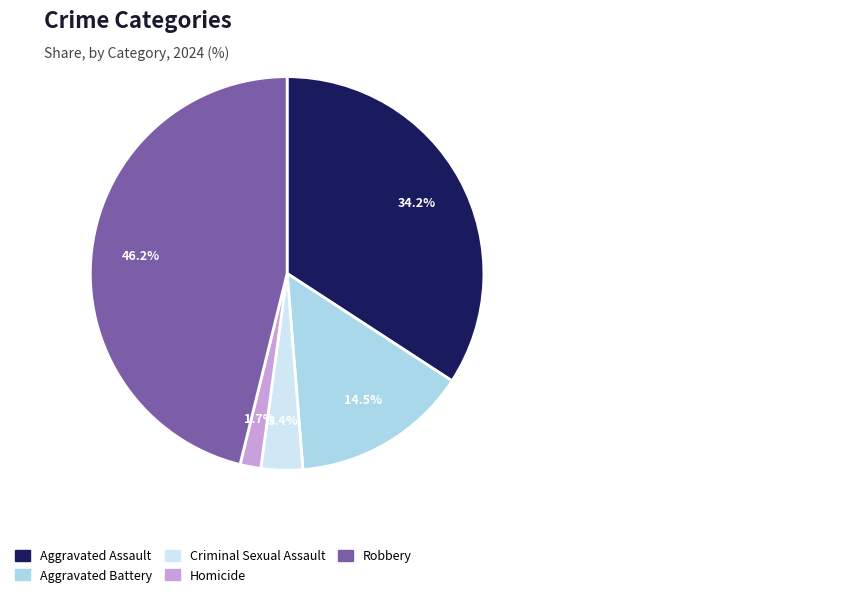

To the nearest percent, what is the average slice percentage?

20%